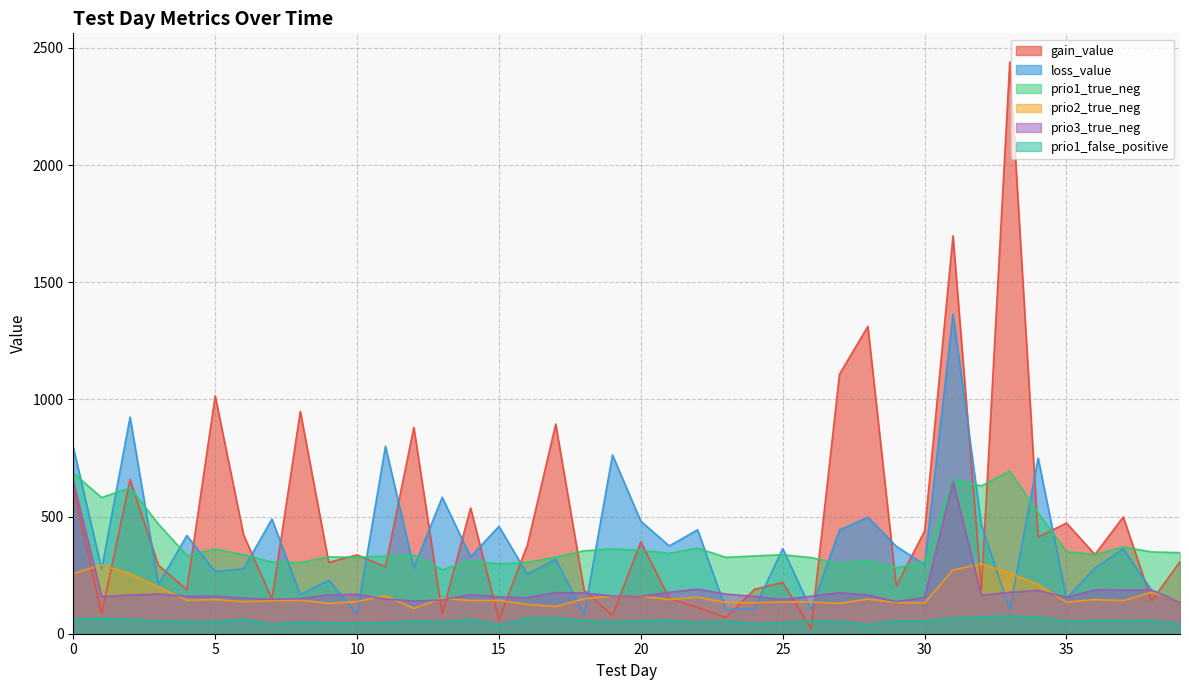

Rank the series at 36 from lowest to highest value.

prio1_false_positive, prio2_true_neg, prio3_true_neg, loss_value, gain_value, prio1_true_neg